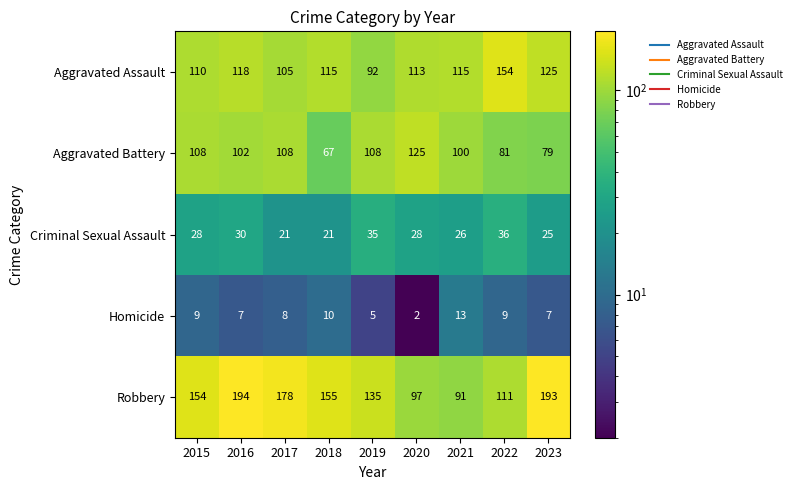

Which series has the largest total across all categories?

Robbery